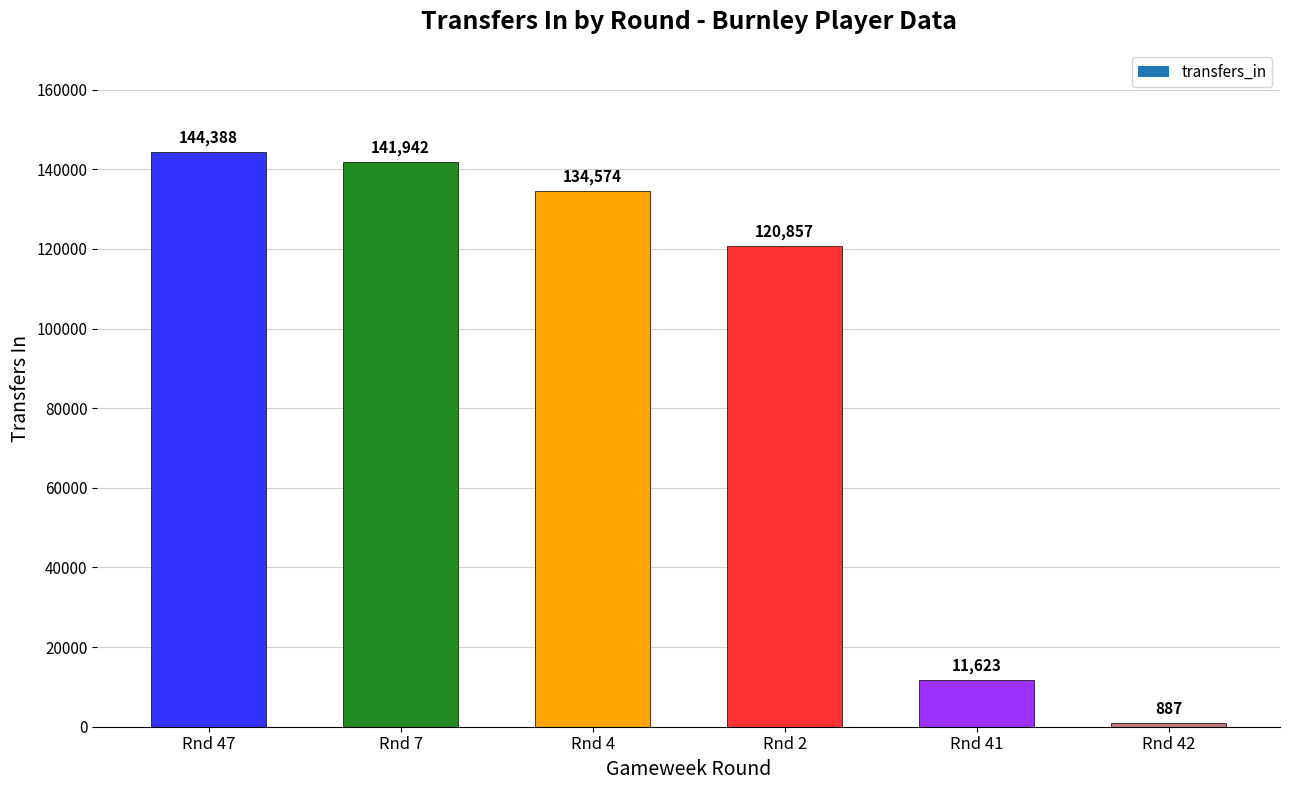

Does the chart contain stacked bars?

No